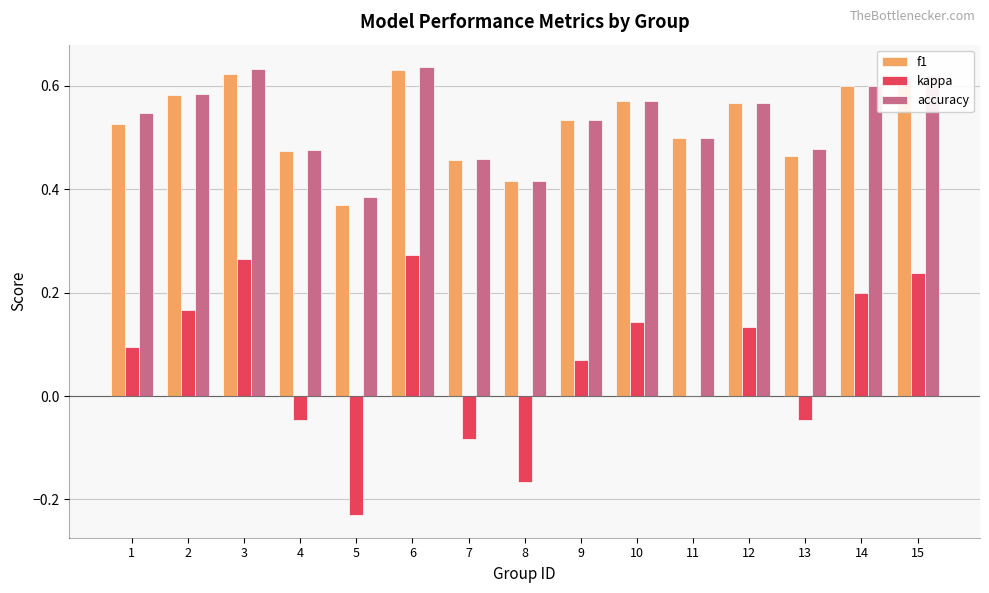

What is the sum of the accuracy values at 7 and 4?

0.9